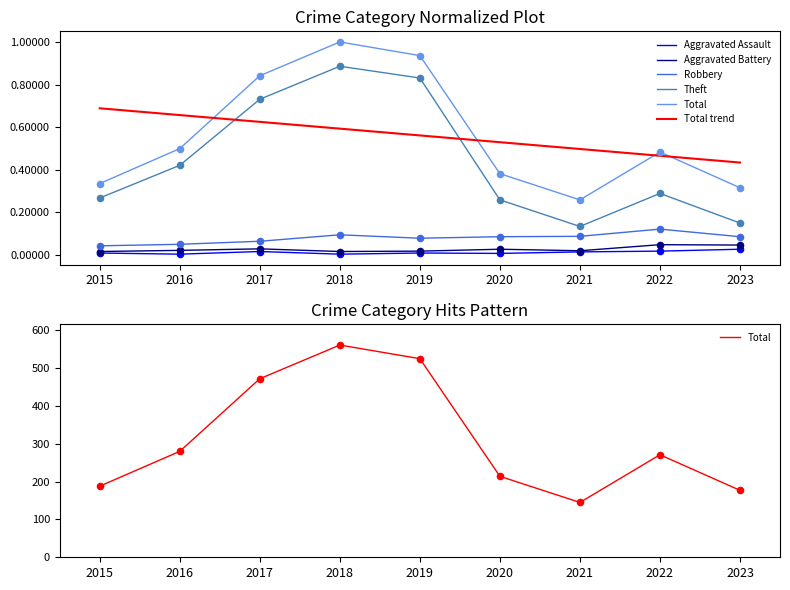

At how many categories does at least one series exceed 517?

2